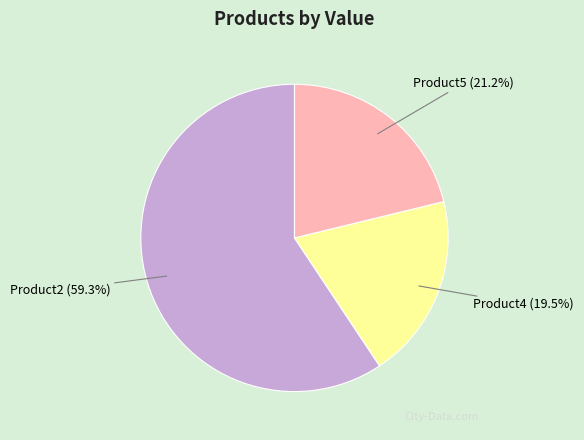

To the nearest percent, what percentage of the pie is Product5?

21%